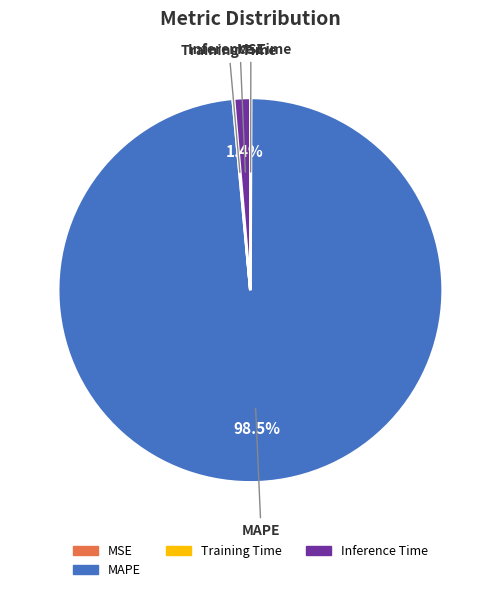

Does any single category account for the majority?

Yes